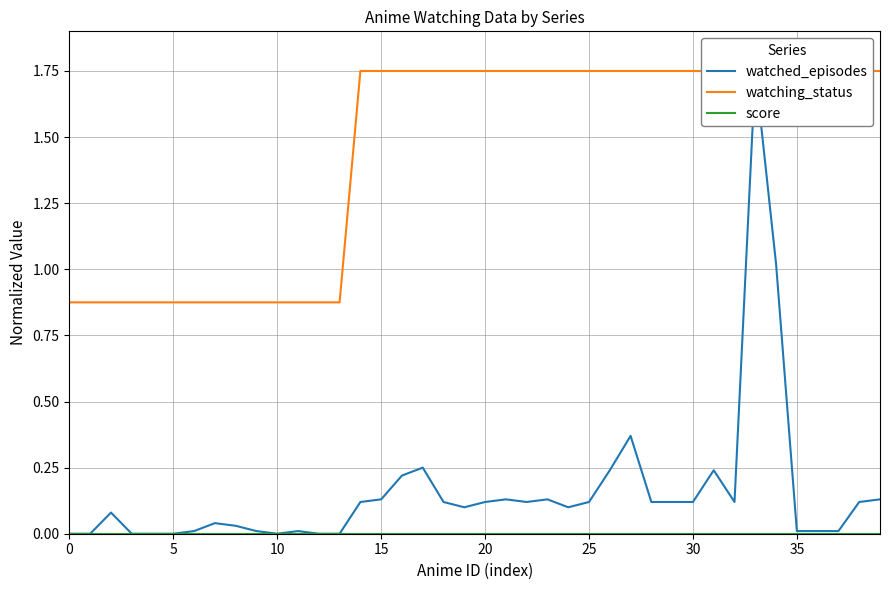

What is the average value of the watching_status series?

1.4